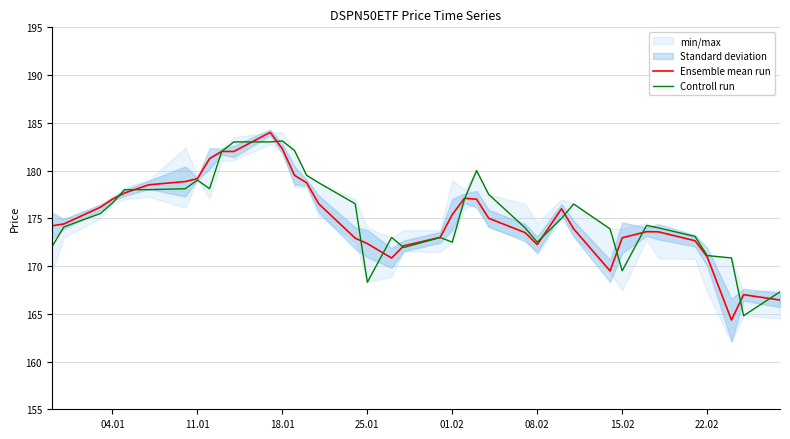

Count the number of categories in the chart.

38